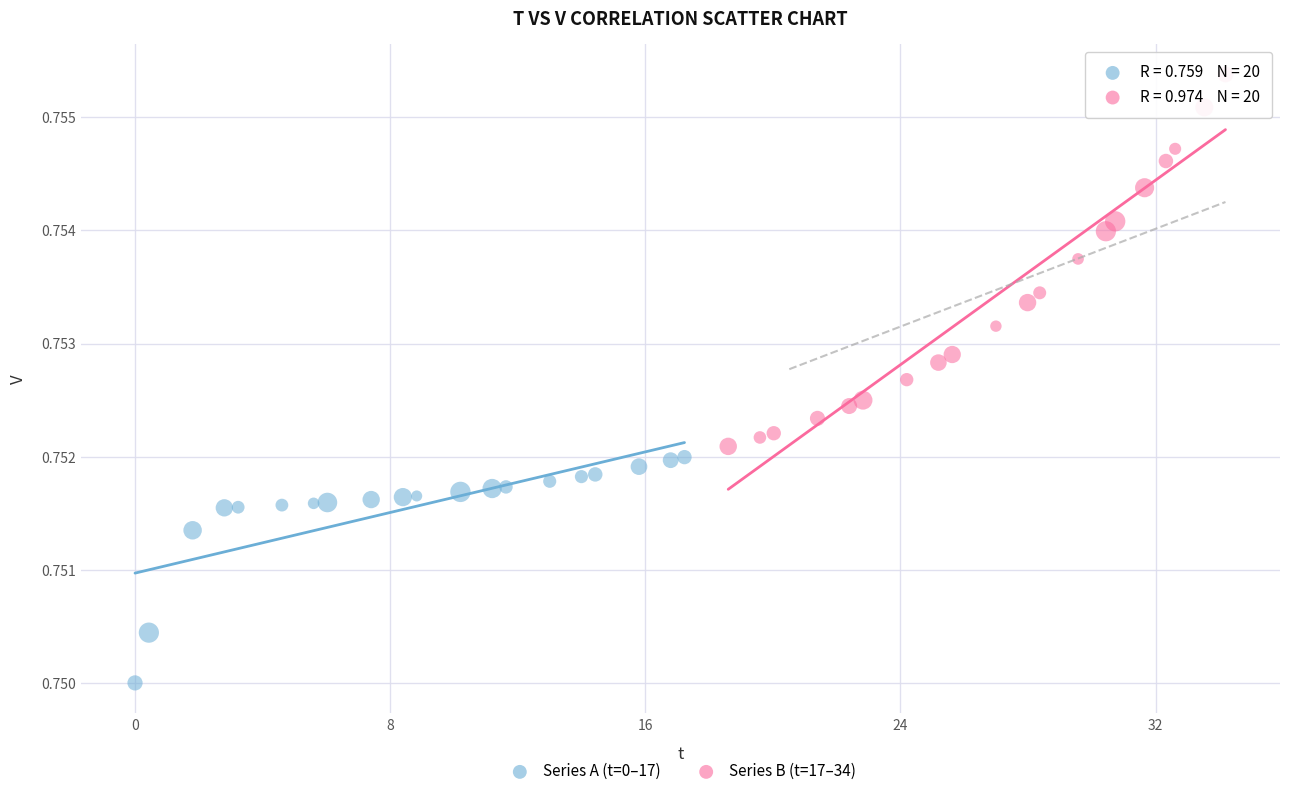

Which series has the widest spread of Y values?

Series B (t=17–34)